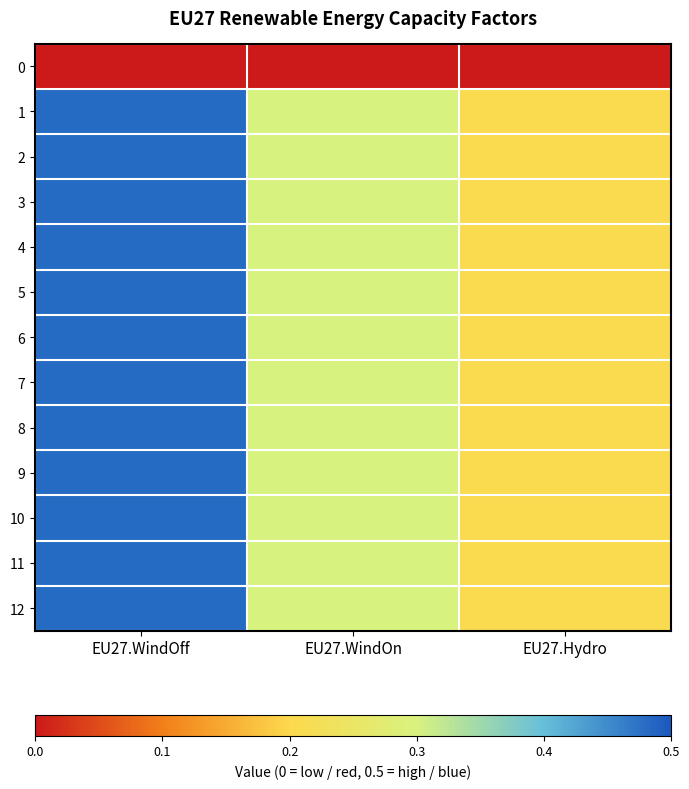

Rank the series at EU27.WindOff from highest to lowest value.

1, 2, 3, 4, 5, 6, 7, 8, 9, 10, 11, 12, 0